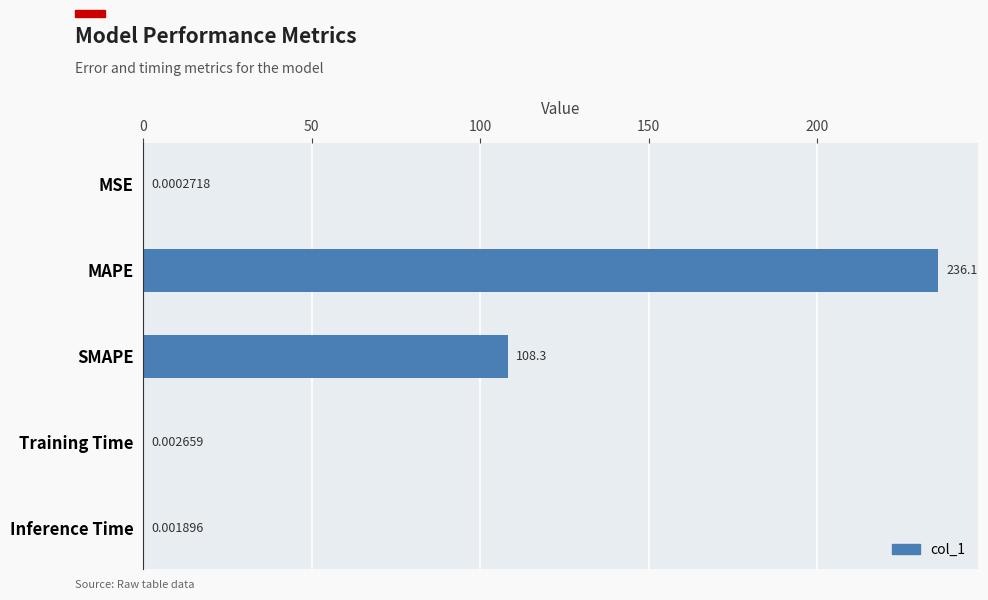

What is the sum of the values at MSE and SMAPE?

108.3